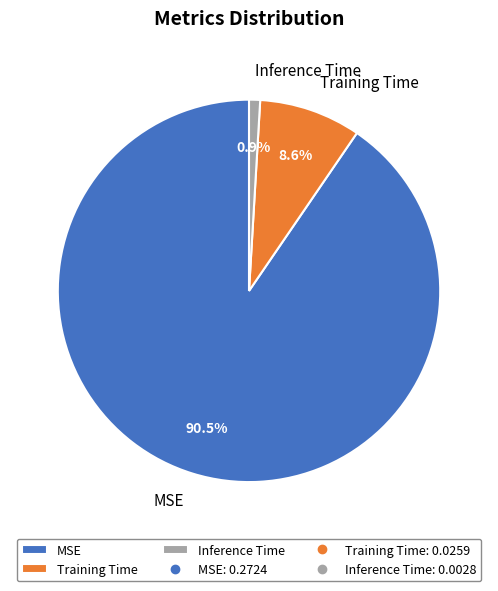

Which has a higher value, Inference Time or Training Time?

Training Time